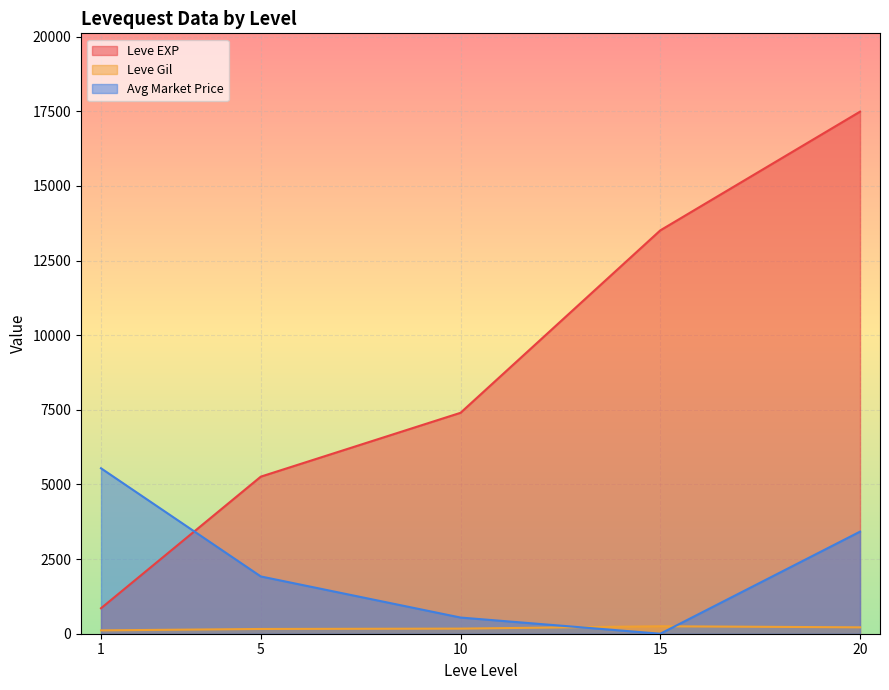

How many distinct data groups are displayed?

3